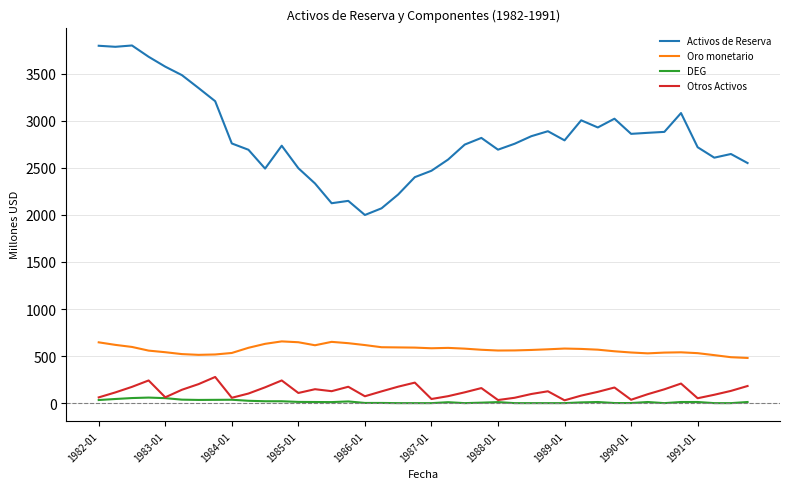

What is the maximum value for Oro monetario?

656